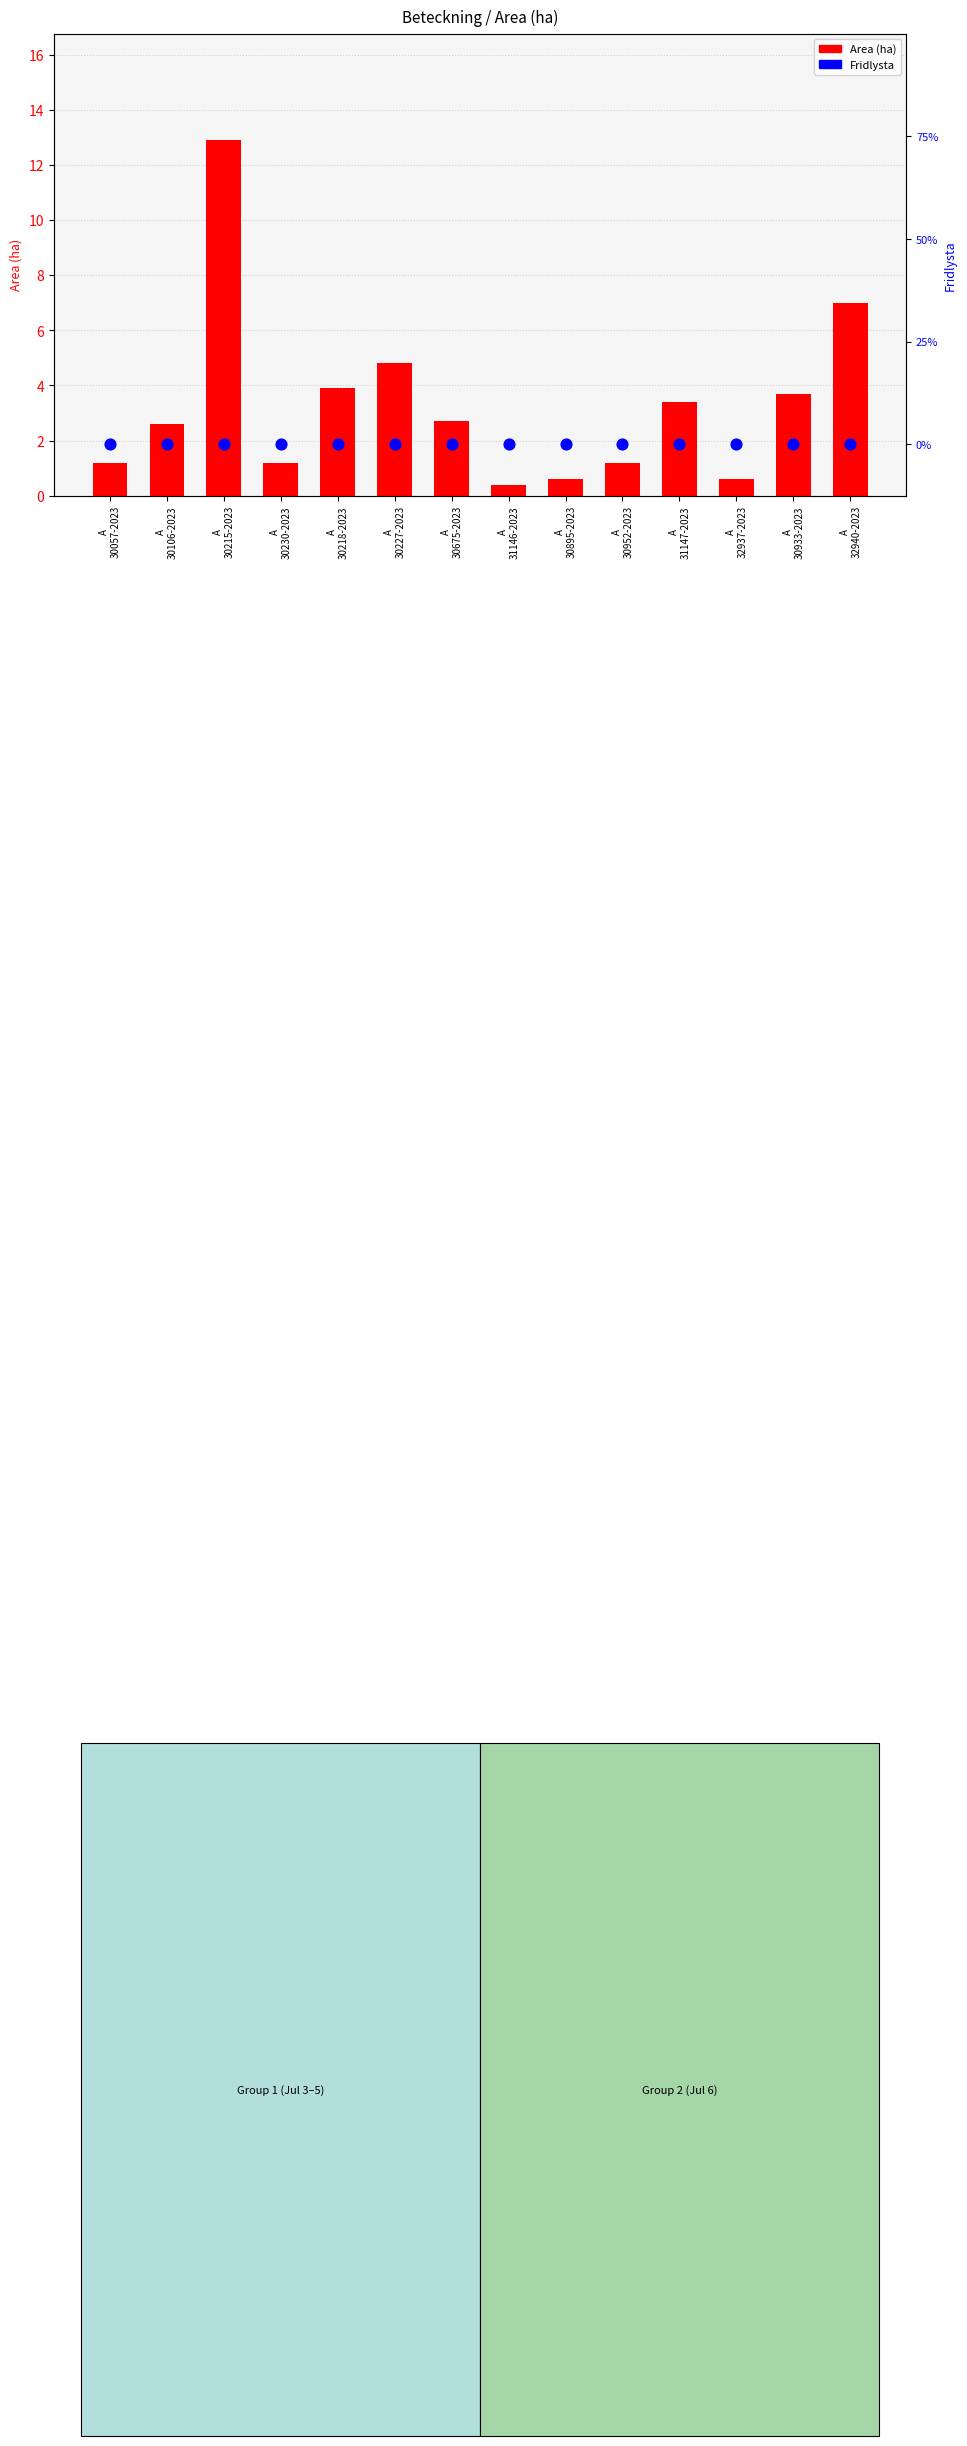

Which series contains the highest Y value?

Area (ha)